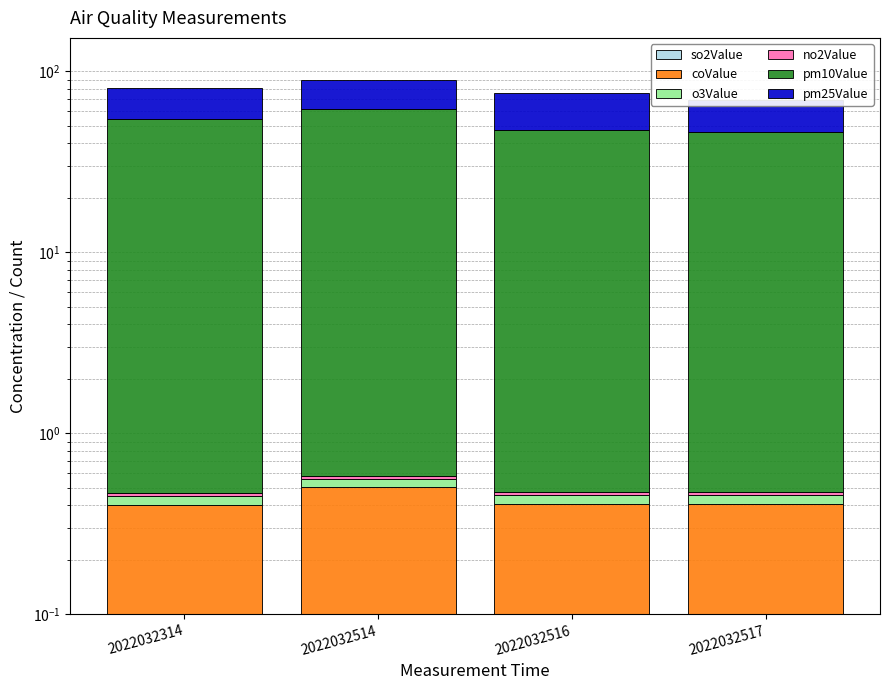

Reading right to left, transcribe all the data shown in this chart.

so2Value: 0.0	0.0	0.0	0.0
coValue: 0.4	0.4	0.5	0.4
o3Value: 0.0	0.1	0.1	0.0
no2Value: 0.0	0.0	0.0	0.0
pm10Value: 46.0	47.0	61.0	54.0
pm25Value: 23.0	28.0	28.0	26.0